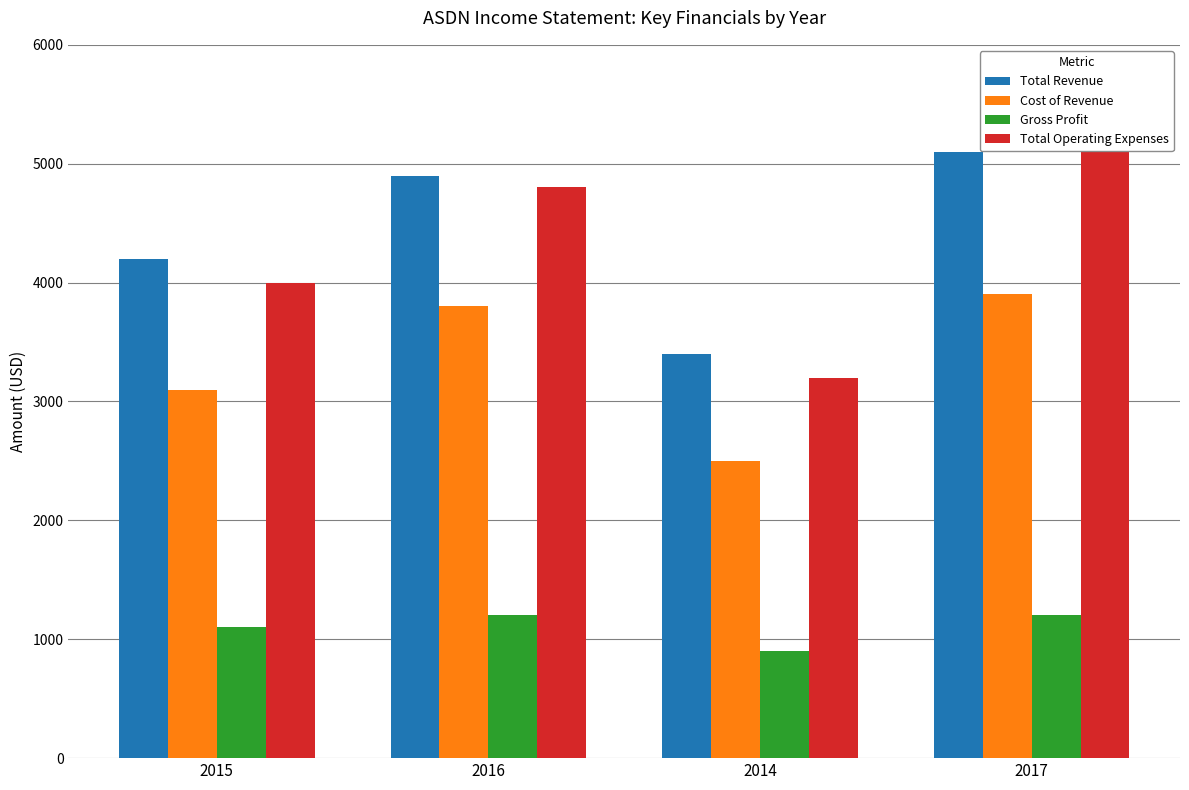

The Total Revenue series shows 4900 at 2016. True or false?

True